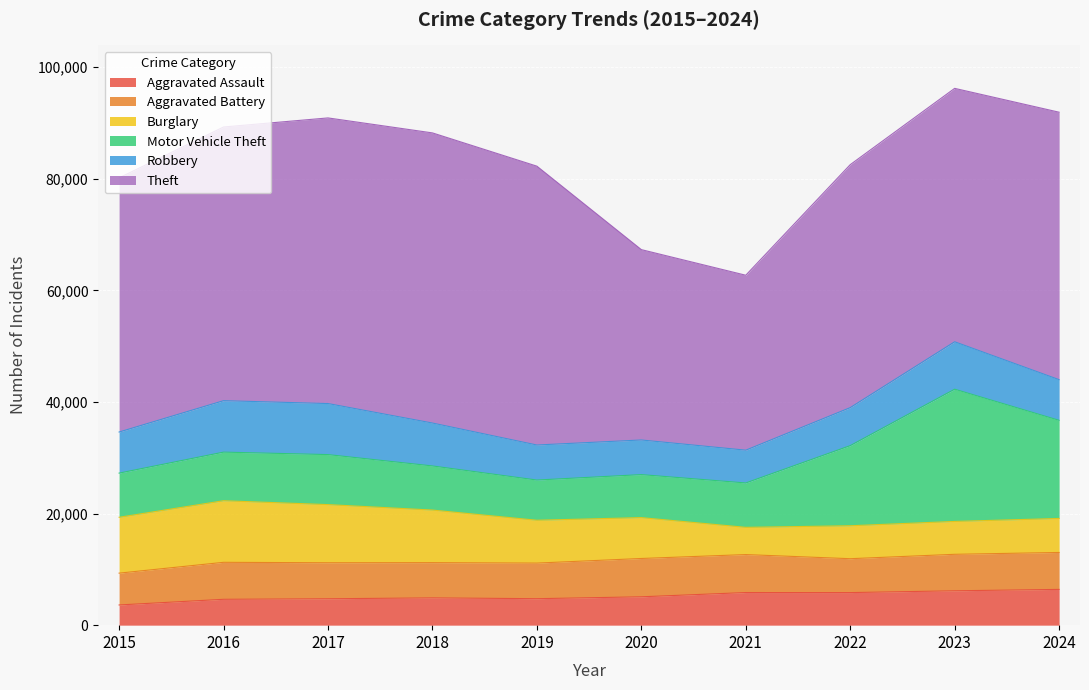

At which category is the sum across all series the highest?

2023